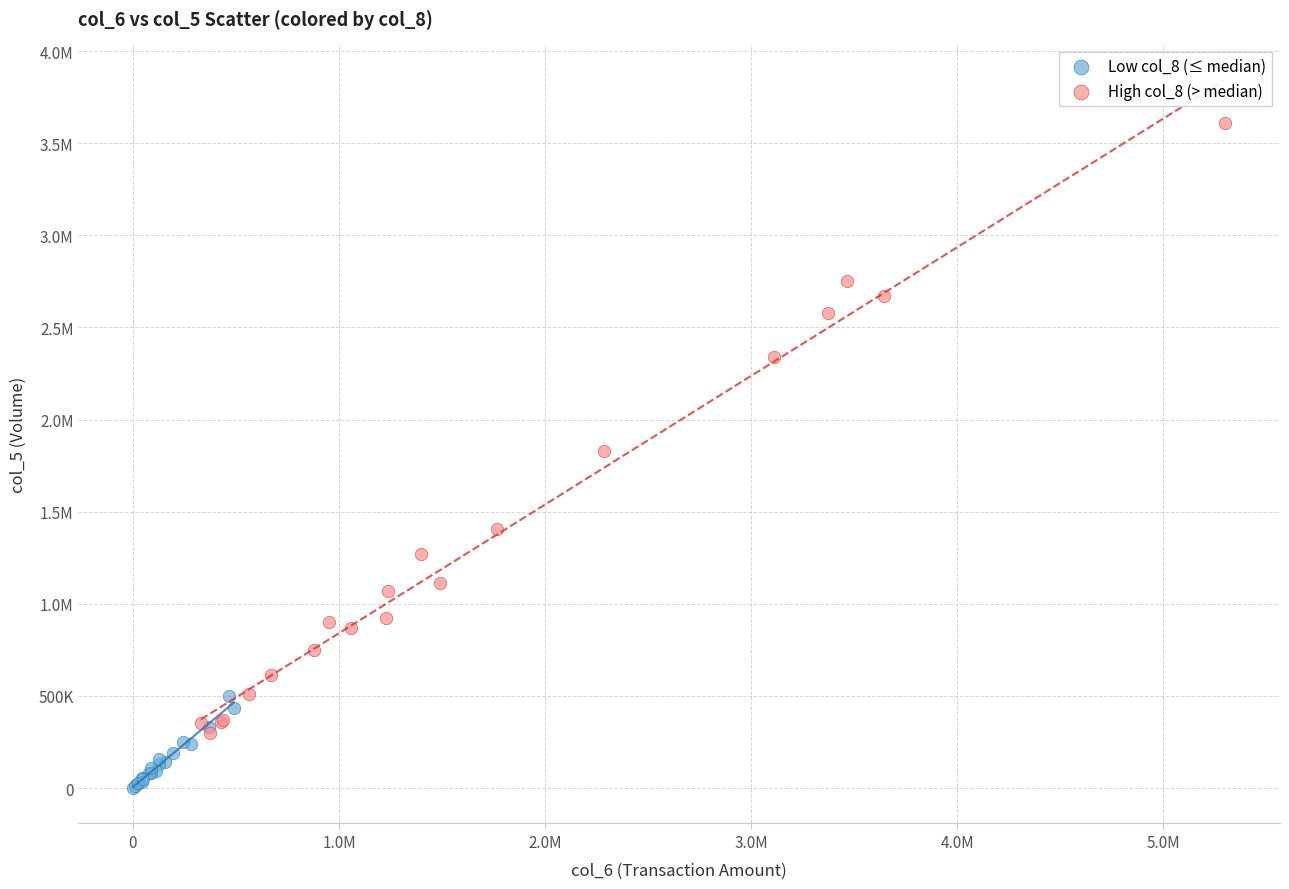

What are all the series names shown in the legend?

Low col_8 (≤ median), High col_8 (> median)